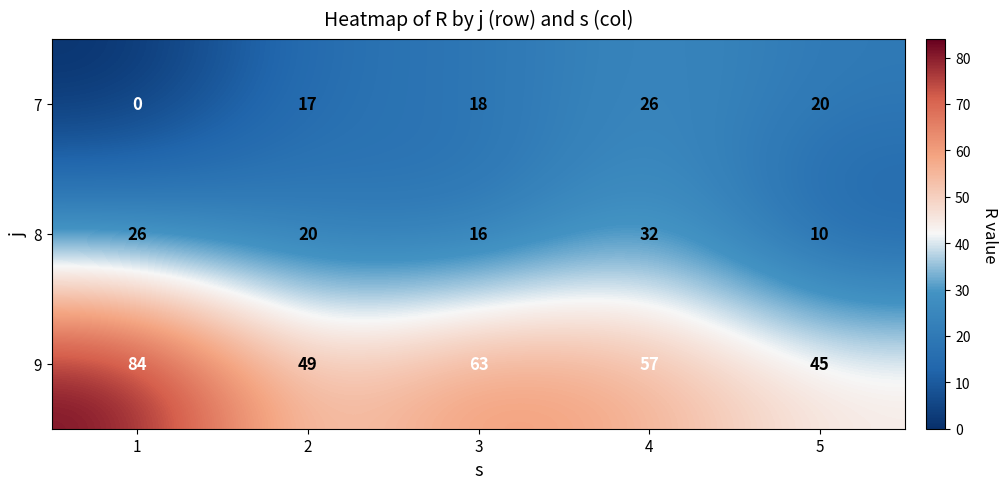

Is it true that 9 equals 49 at 2?

True